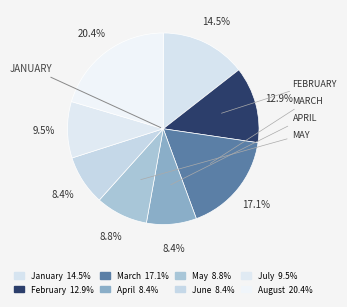

How much of the chart is everything except August?

79.6%